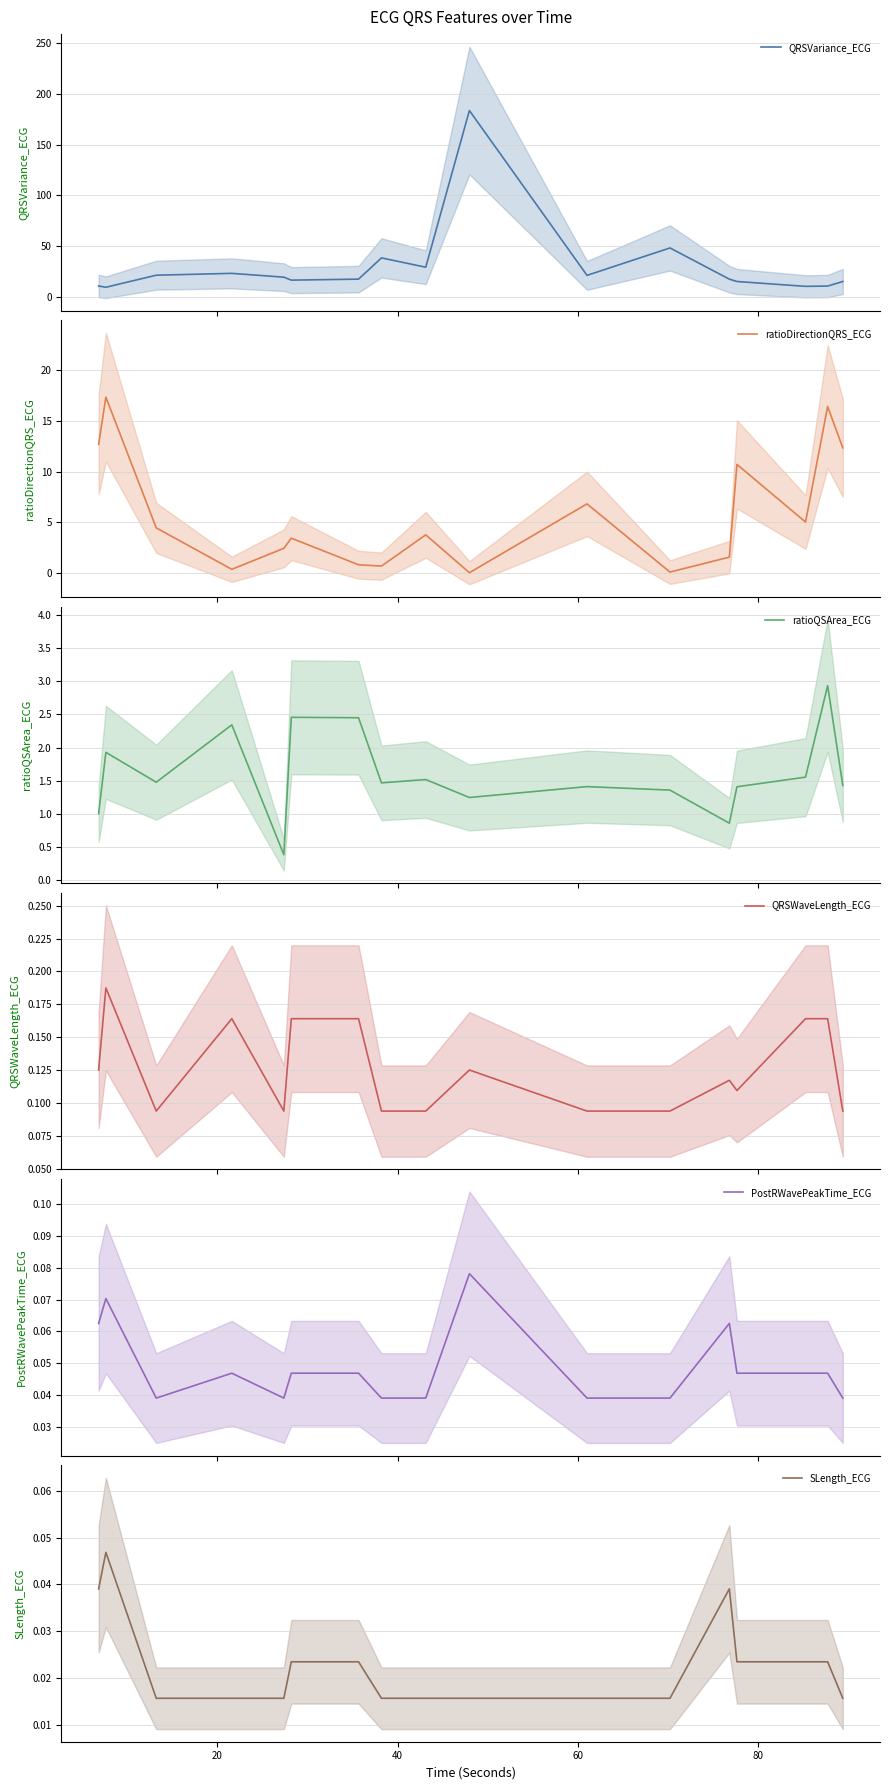

True or false: SLength_ECG and QRSVariance_ECG cross at least once.

False